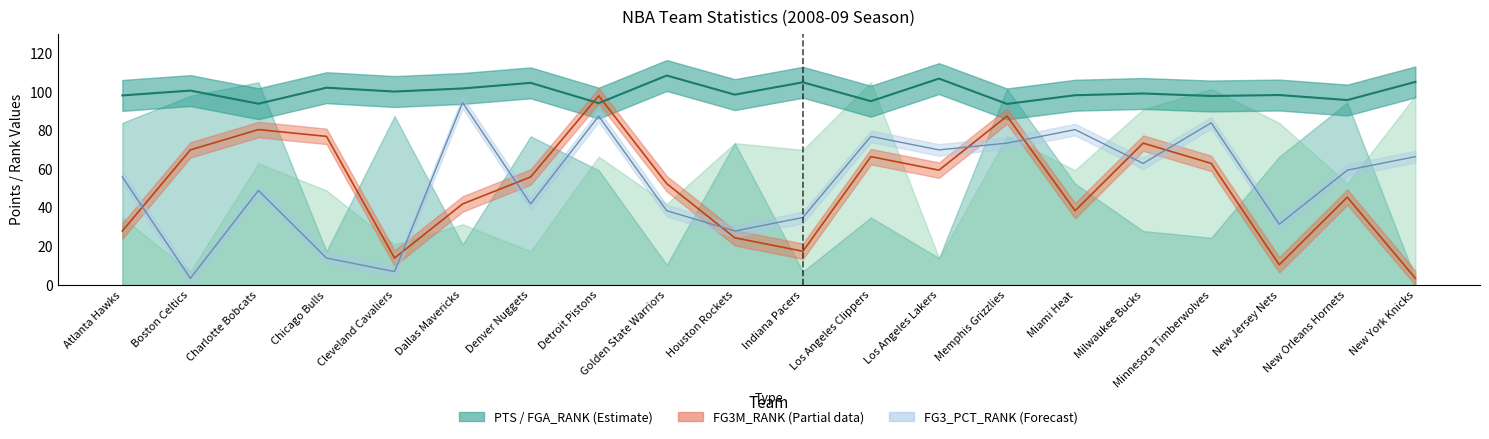

At which category does the chart reach its peak across all series?

Golden State Warriors